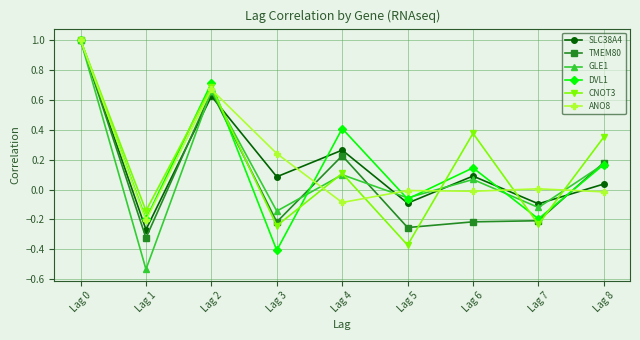

What is the difference between the highest and lowest values at Lag 4?

0.5